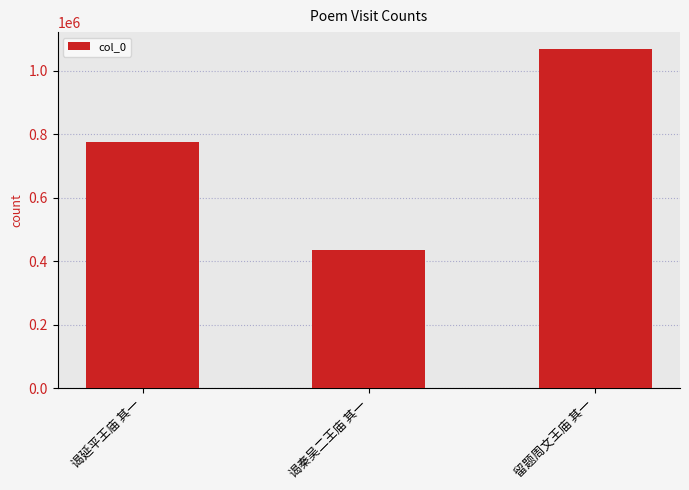

Reading left to right, what are all the values shown in this chart?

谒延平王庙 其一=776741	谒秦吴二王庙 其一=435333	留题周文王庙 其一=1068734